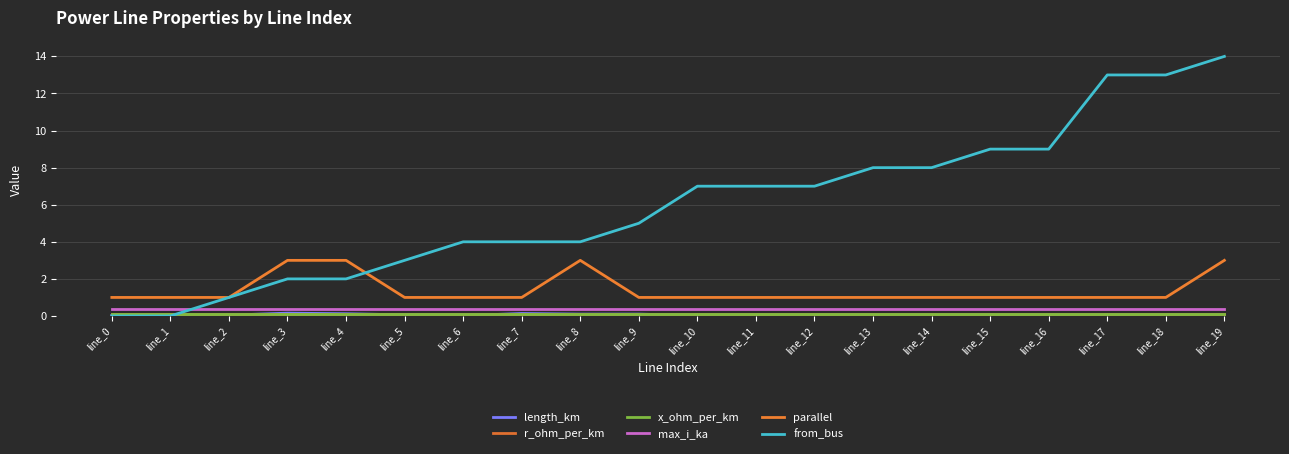

How many series are shown in this chart?

6